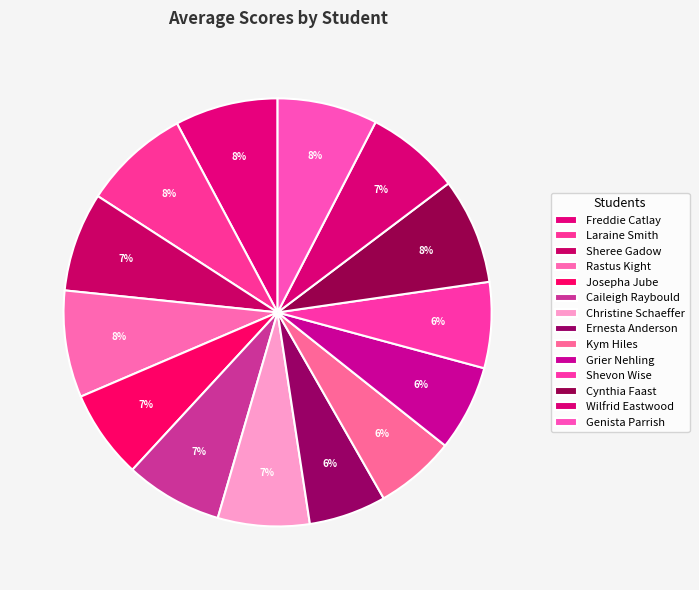

Which slice is the largest?

Laraine Smith